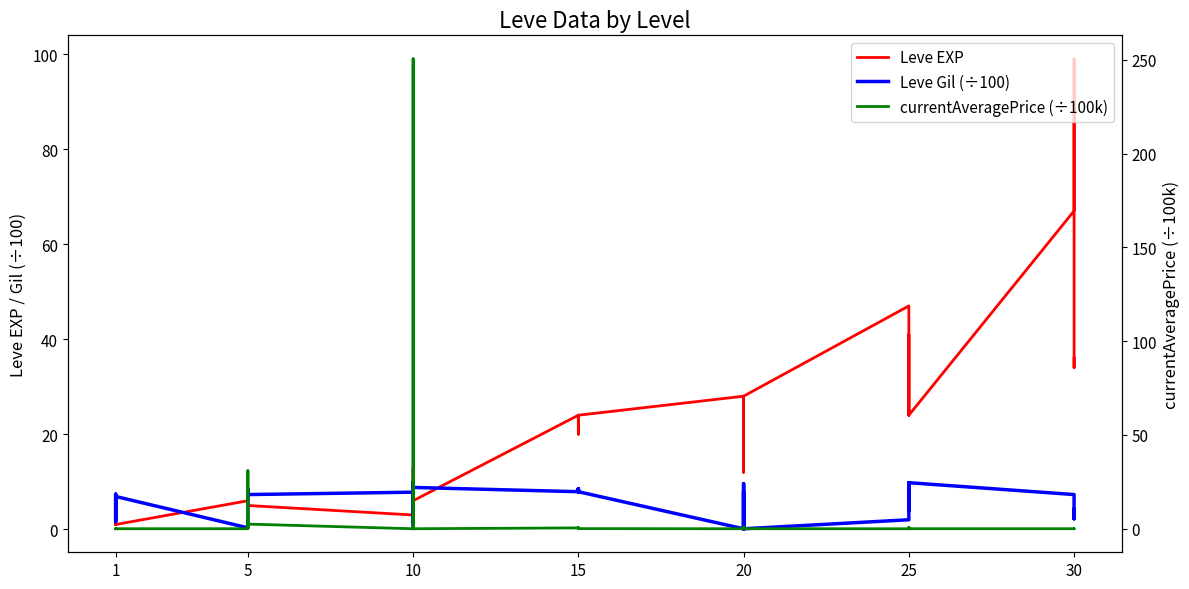

How many positive values does the currentAveragePrice (÷100k) series have?

34